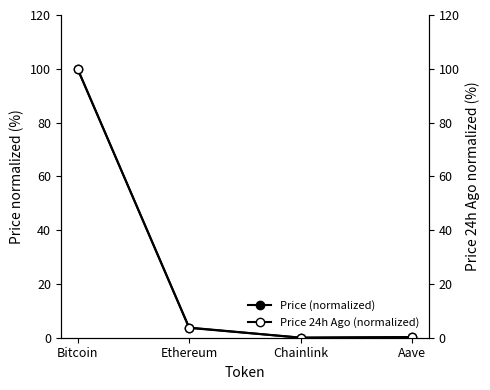

At which label does Price (normalized) first exceed 3?

Bitcoin